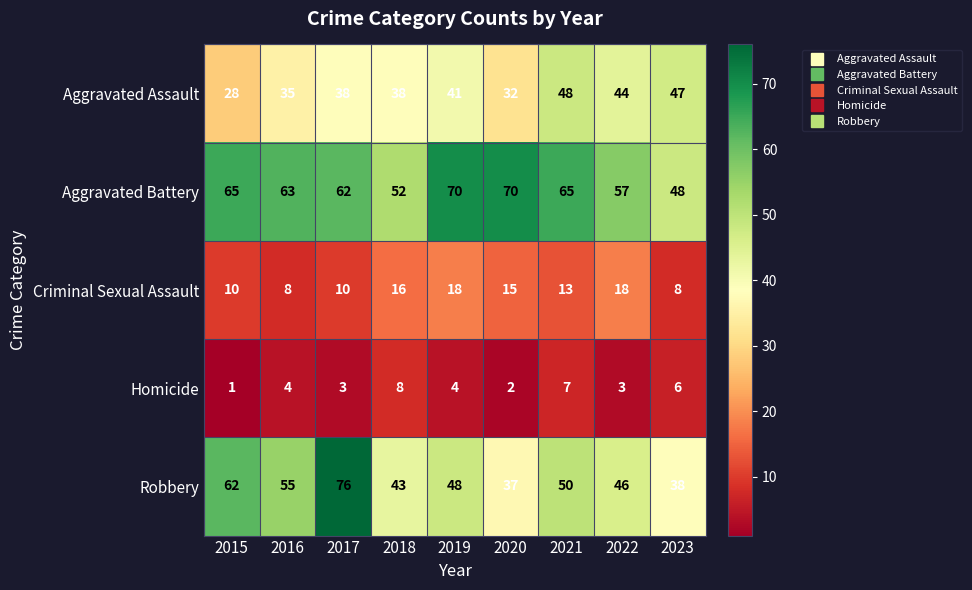

What is the approximate value of Homicide at 2023?

6